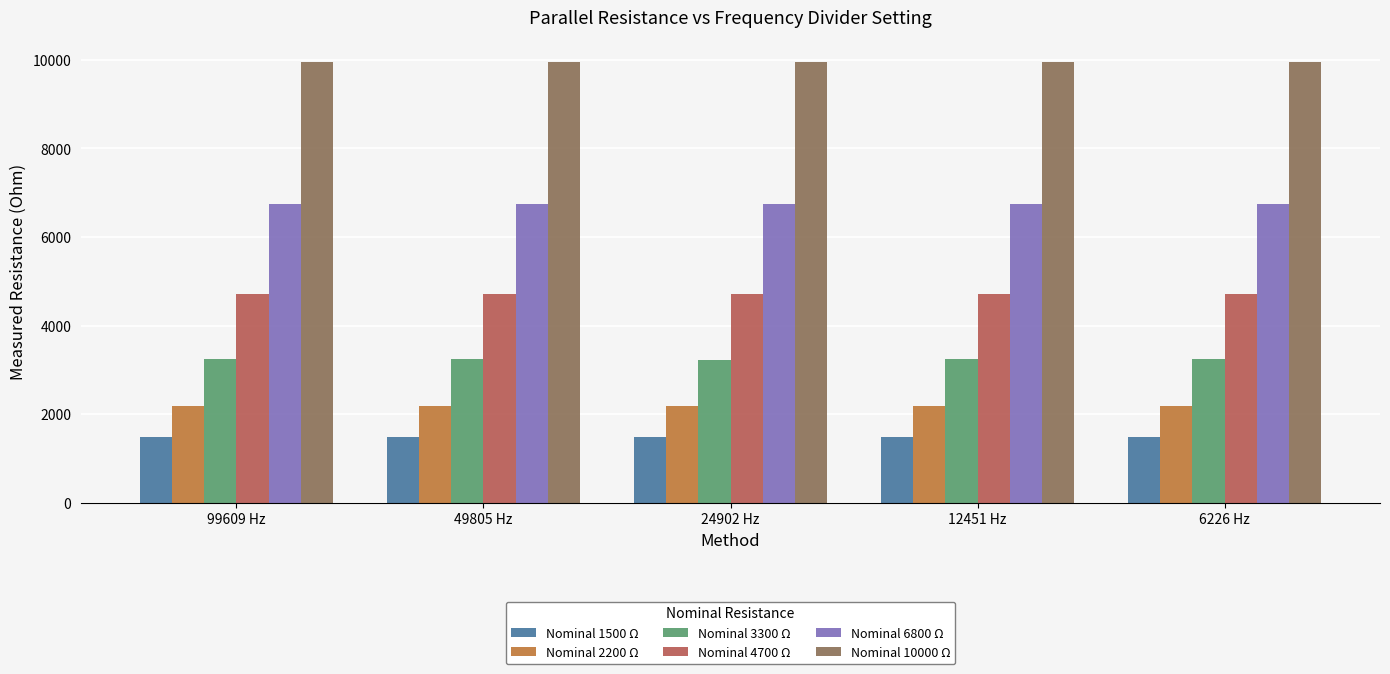

What is the total value across all series at 24902 Hz?

28292.9